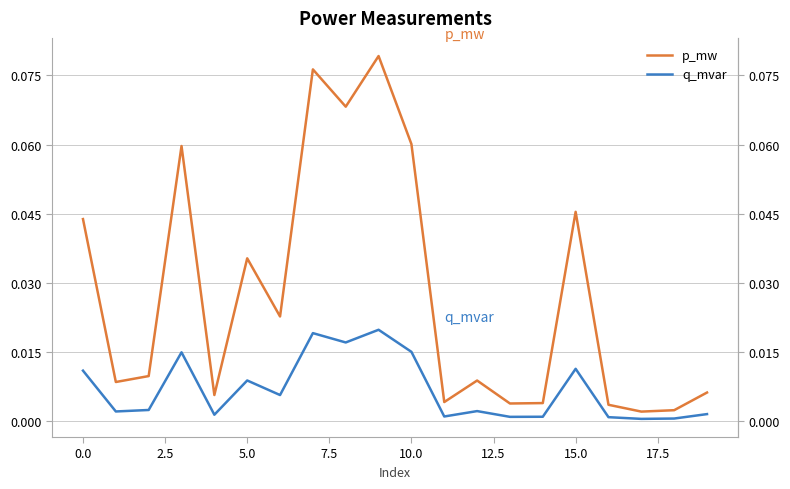

At how many categories does at least one series exceed 0?

20